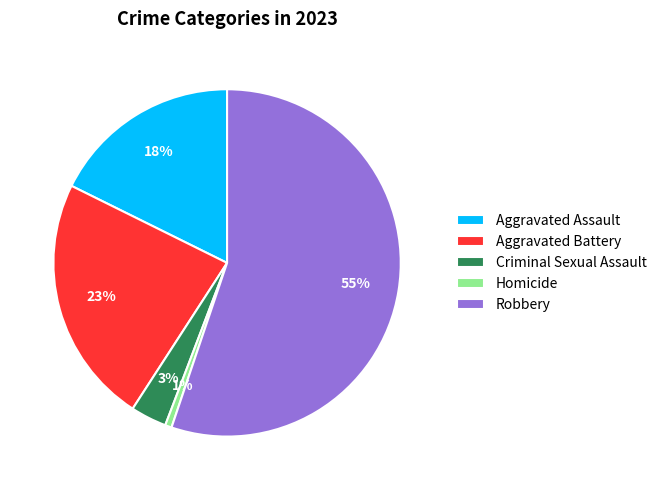

What is the largest slice in the pie chart?

Robbery